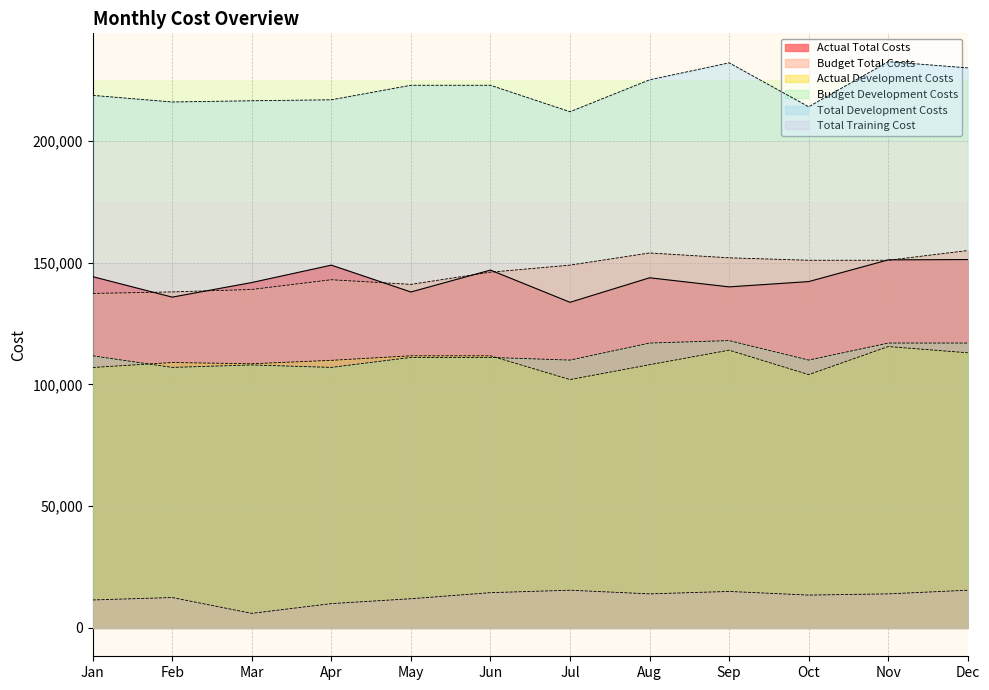

Reading left to right, list all the values displayed in this chart.

Actual Total Costs: 144270	135854	141853	148990	137968	146960	133733	143800	140070	142238	151154	151290
Budget Total Costs: 137368	138000	139000	143000	141100	146100	149000	154000	152000	151000	151000	155000
Actual Development Costs: 106950	109000	108500	109900	111760	111760	102000	108100	114070	104040	115555	113000
Budget Development Costs: 111760	107000	108000	107000	111100	111100	110000	117000	118000	110000	117000	117000
Total Development Costs: 218710	216000	216500	216900	222860	222860	212000	225100	232070	214040	232555	230000
Total Training Cost: 11500	12500	6000	10000	12000	14500	15500	14000	15000	13500	14000	15500